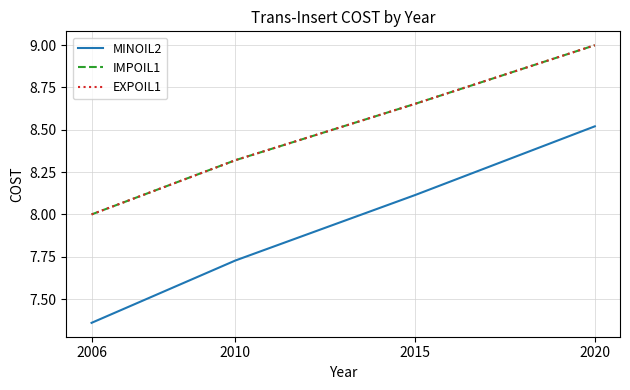

Is this an area chart (filled region under the line)?

No